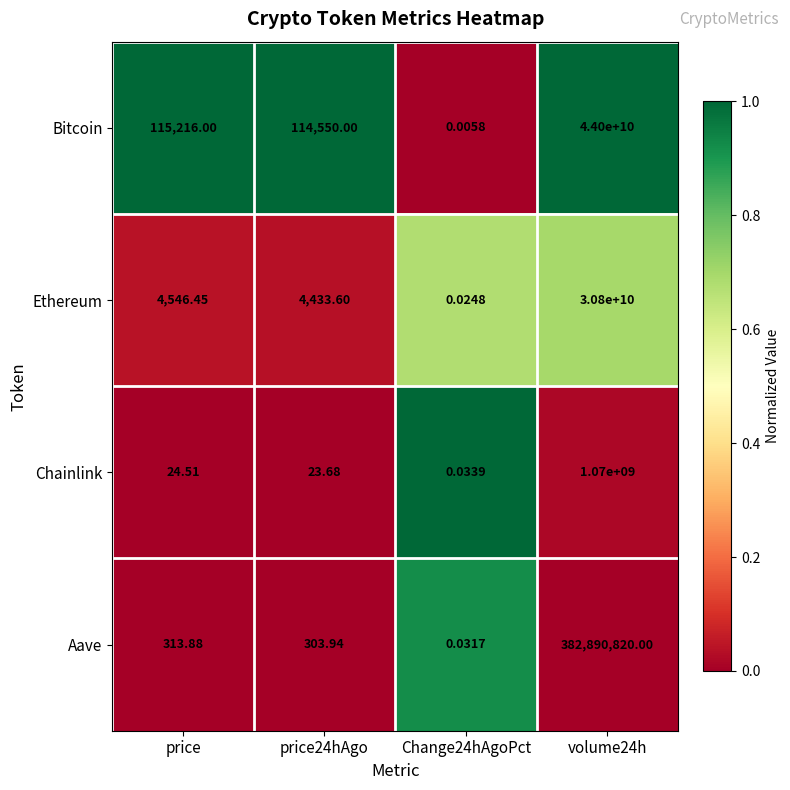

At how many categories does at least one series exceed 0?

4